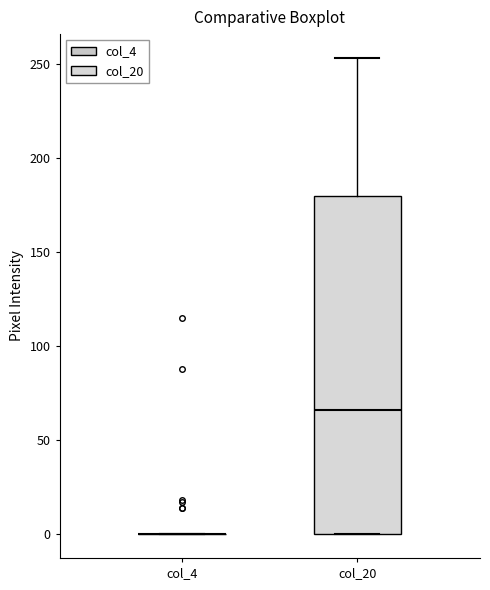

Reading left to right, transcribe this box plot: for each box, give where its median line is, the range the box spans, and where its two whiskers end, as read against the y-axis. The values are not printed on the chart, so give them approximately, as read against the axis.

col_4: box collapsed to a line at 0, whiskers 0 to 0
col_20: median 65, box 0 to 180, whiskers 0 to 255